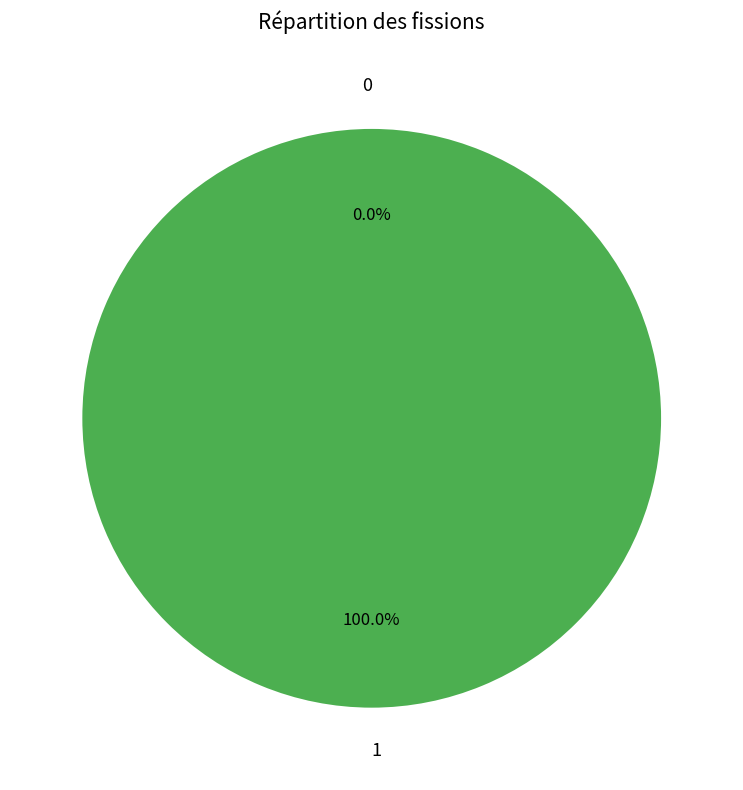

Rank the categories by value from lowest to highest.

0, 1